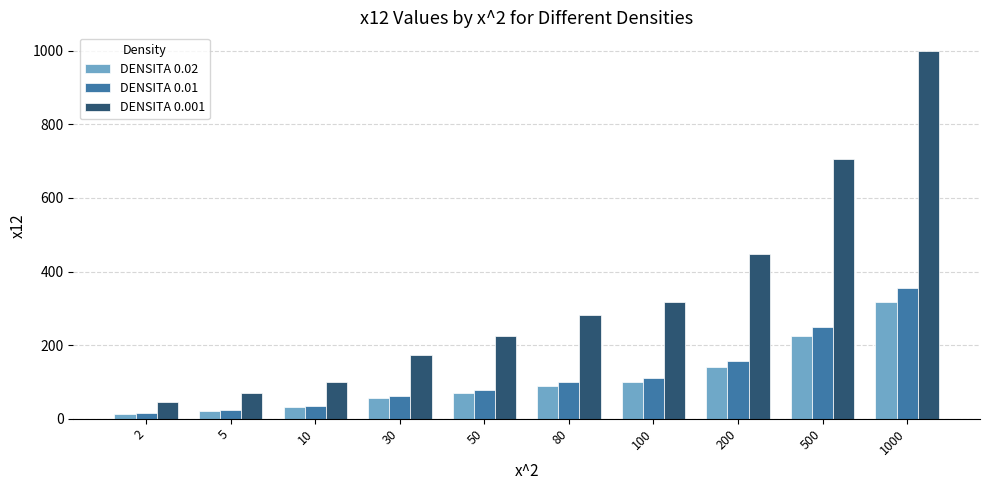

How many data points in DENSITA 0.001 are less than 283?

5